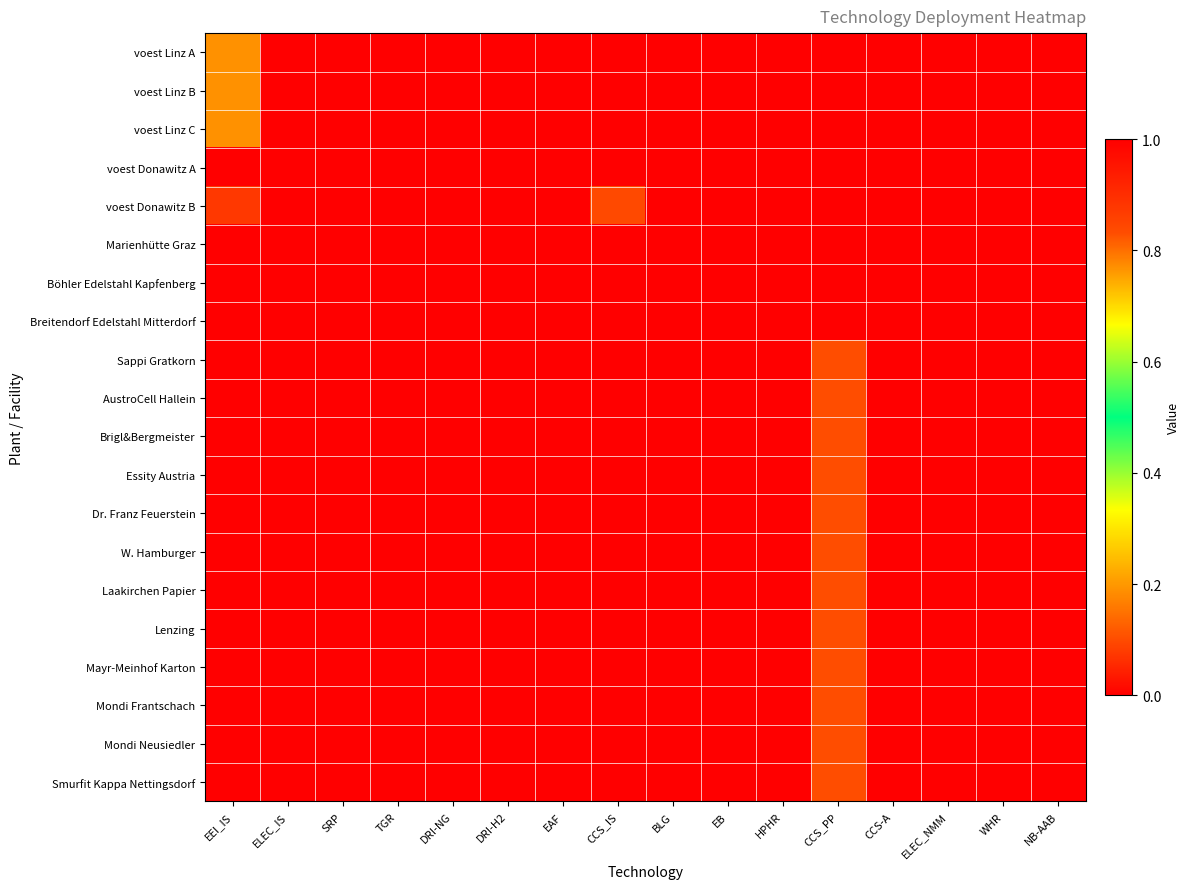

Which label corresponds to the largest value in the chart?

DRI-NG